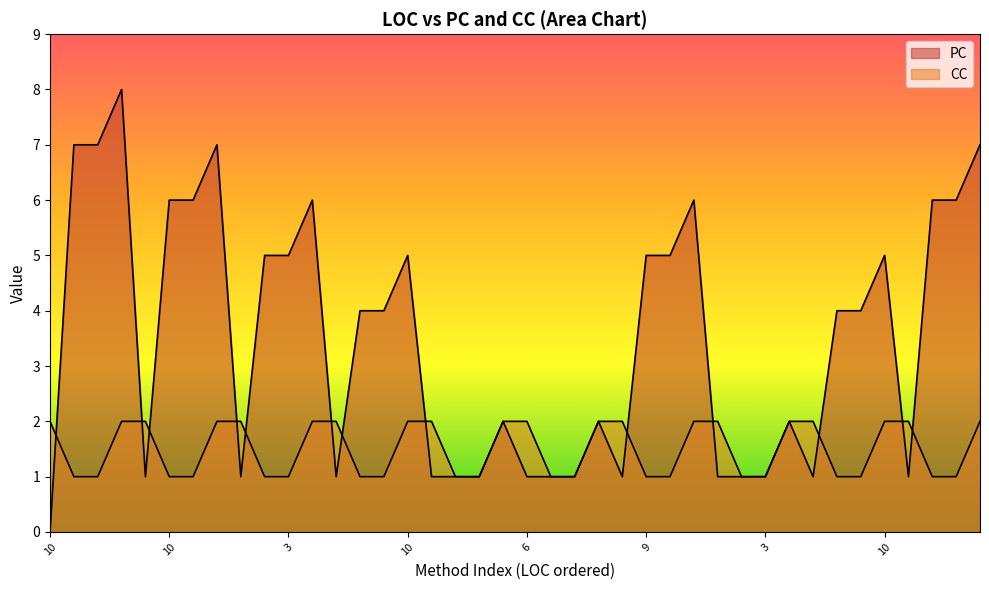

Reading left to right, extract all data points from this chart.

PC: 0	7	7	8	1	6	6	7	1	5	5	6	1	4	4	5	1	1	1	2	1	1	1	2	1	5	5	6	1	1	1	2	1	4	4	5	1	6	6	7
CC: 2	1	1	2	2	1	1	2	2	1	1	2	2	1	1	2	2	1	1	2	2	1	1	2	2	1	1	2	2	1	1	2	2	1	1	2	2	1	1	2